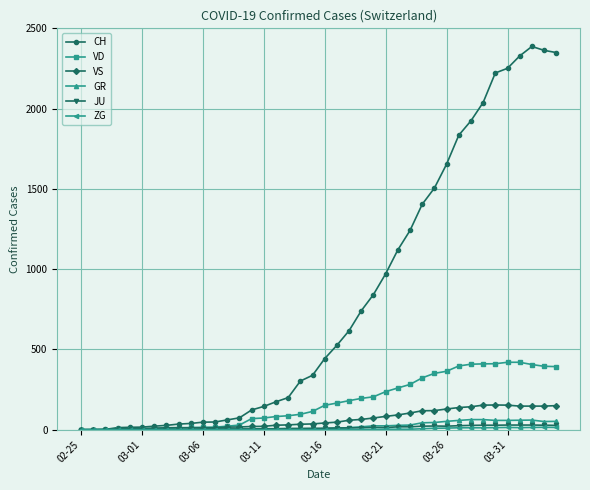

What is the greatest value displayed?

2387